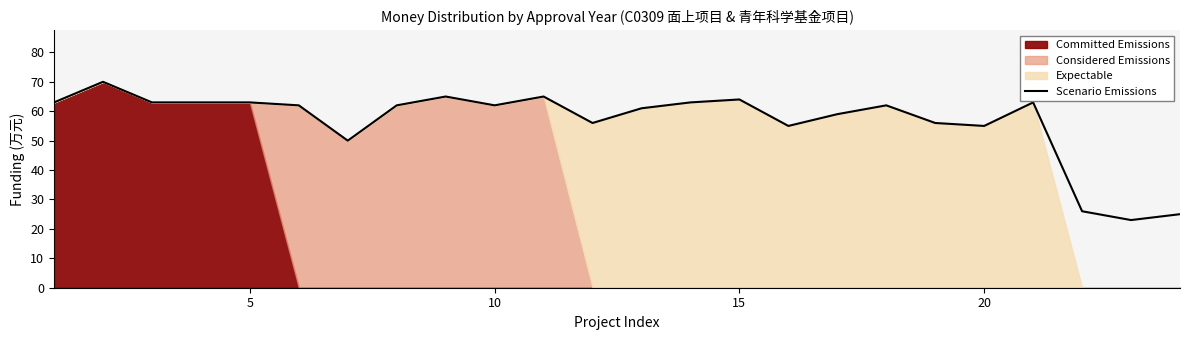

Reading left to right, transcribe all the data shown in this chart.

63	70	63	63	63	62	50	62	65	62	65	56	61	63	64	55	59	62	56	55	63	26	23	25